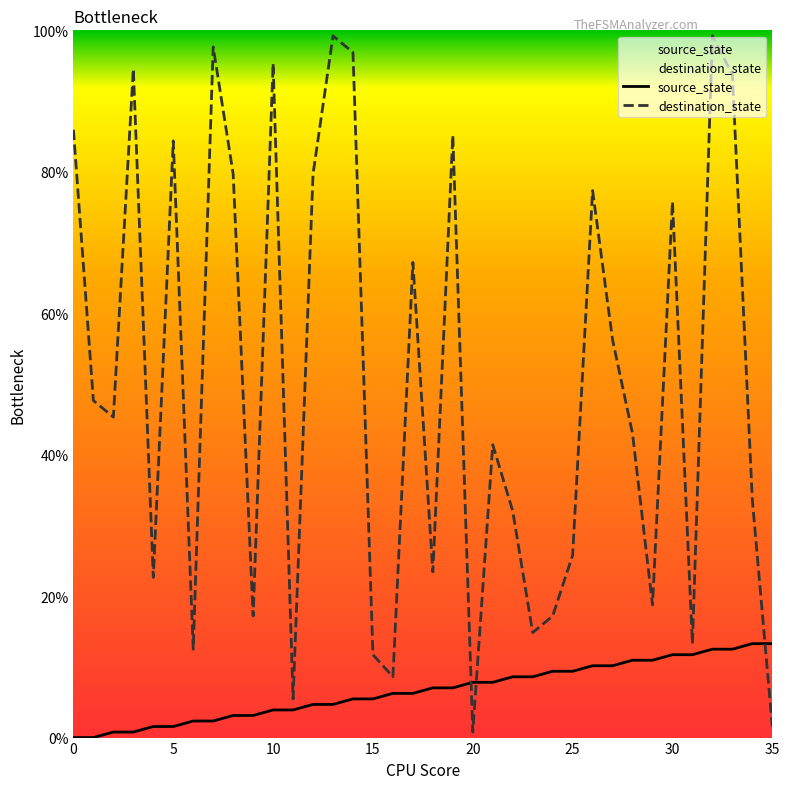

What is the sum of the destination_state values at 8 and 30?

155.5